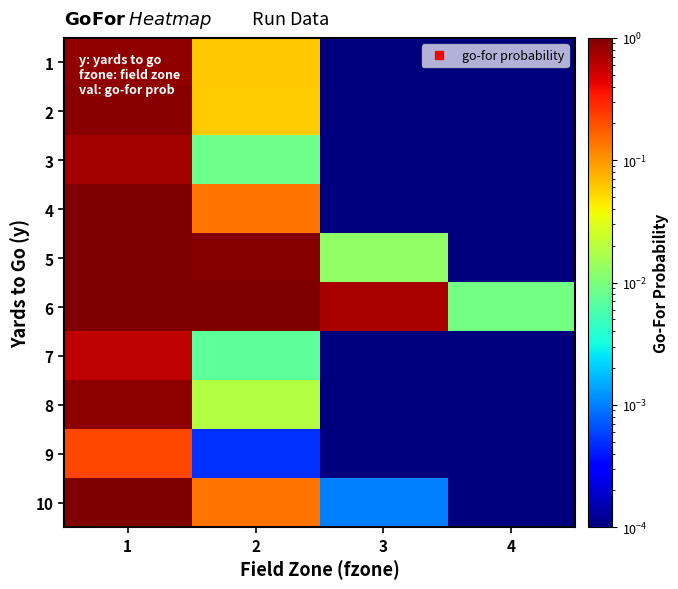

At 2, list the series in order from largest to smallest.

6, 5, 10, 4, 1, 2, 8, 3, 7, 9